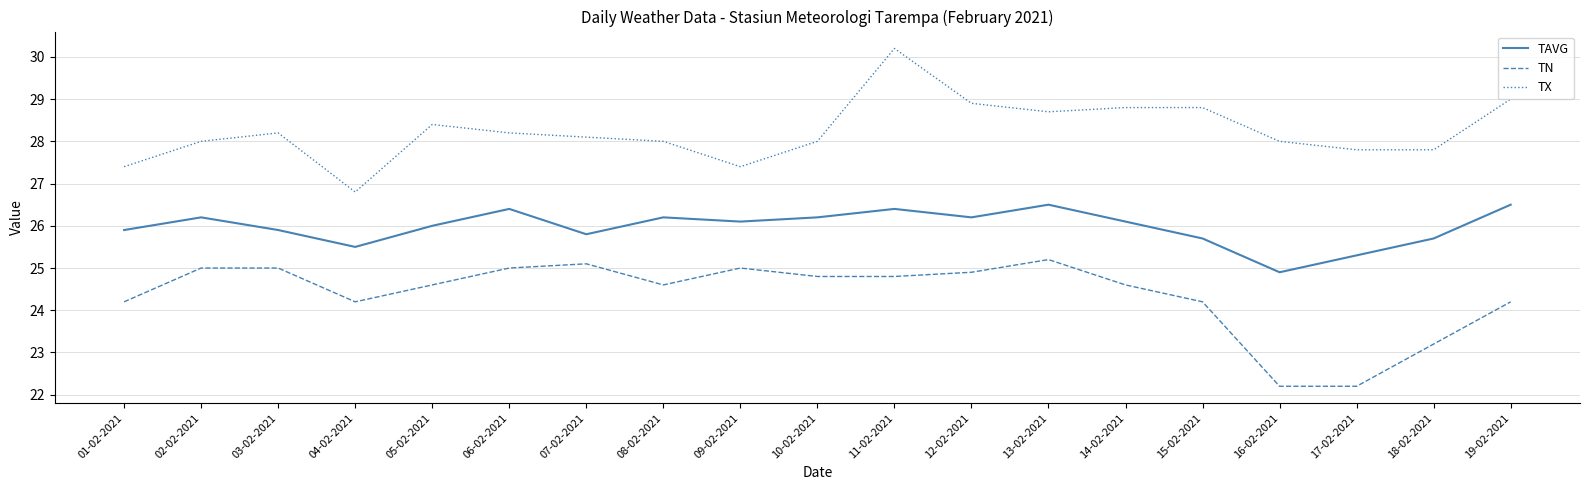

Where is the first local maximum for TAVG?

02-02-2021